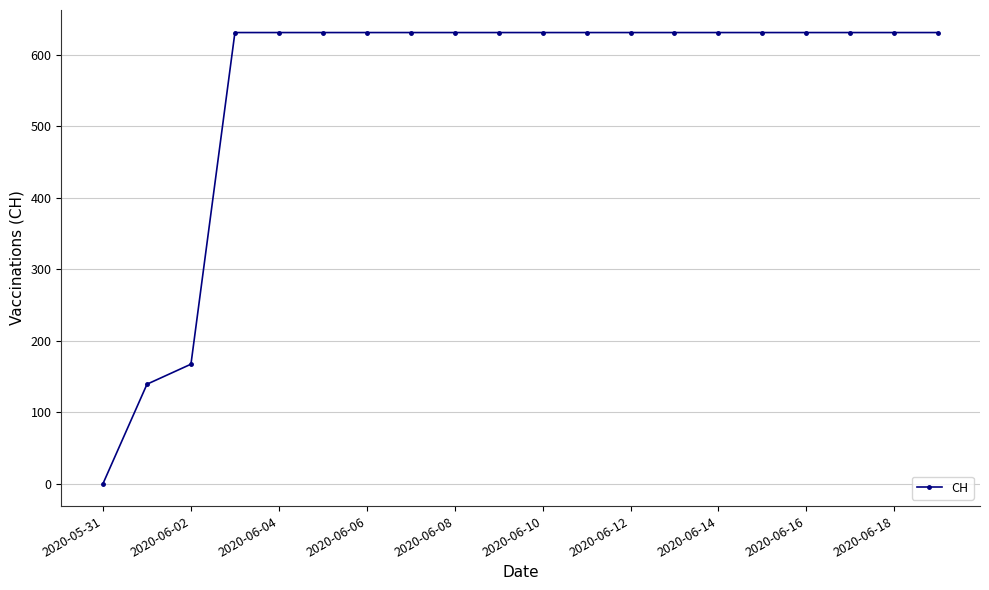

What is the sum of all values?

11033